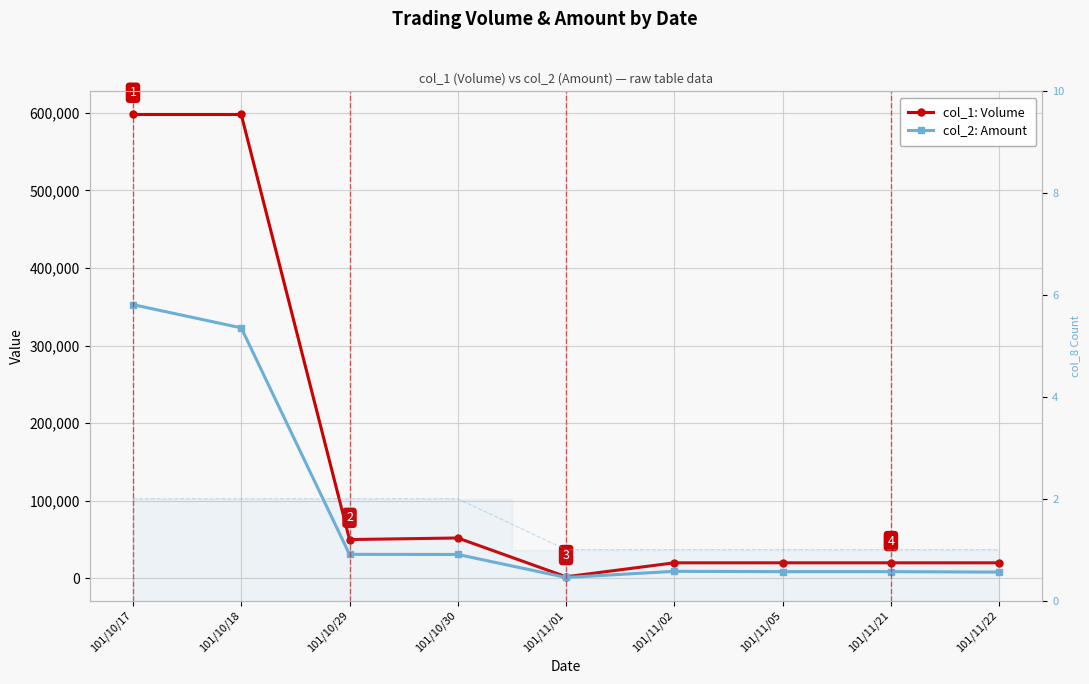

What is the difference between the second highest and minimum values in the col_8: Count series?

1